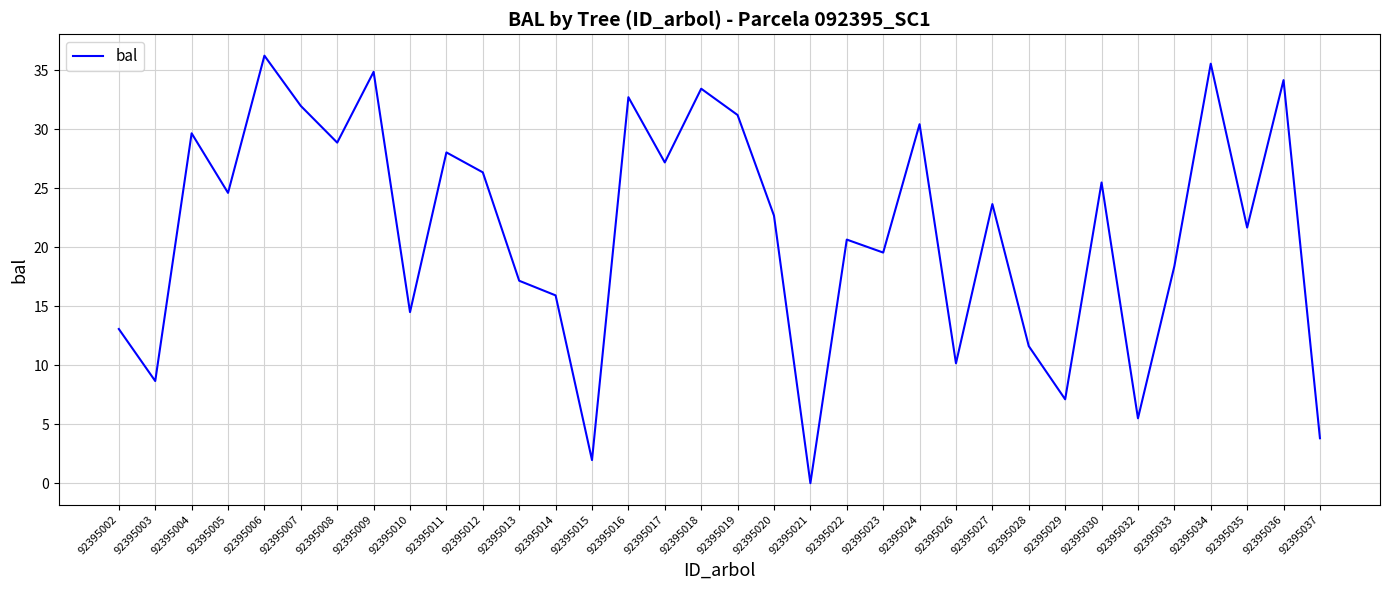

Read the value at 92395028.

11.6